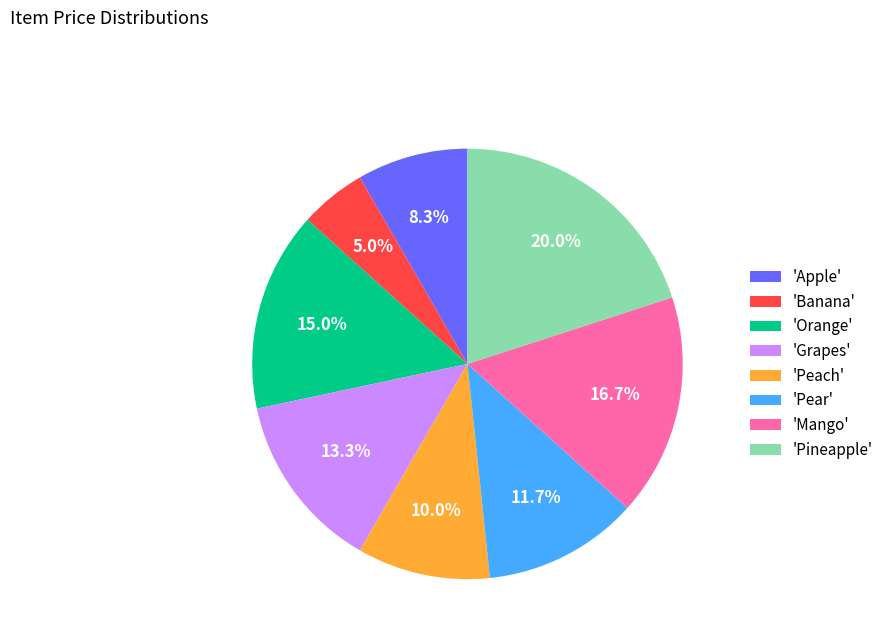

Combined, do 'Apple' and 'Grapes' account for over 50%?

No